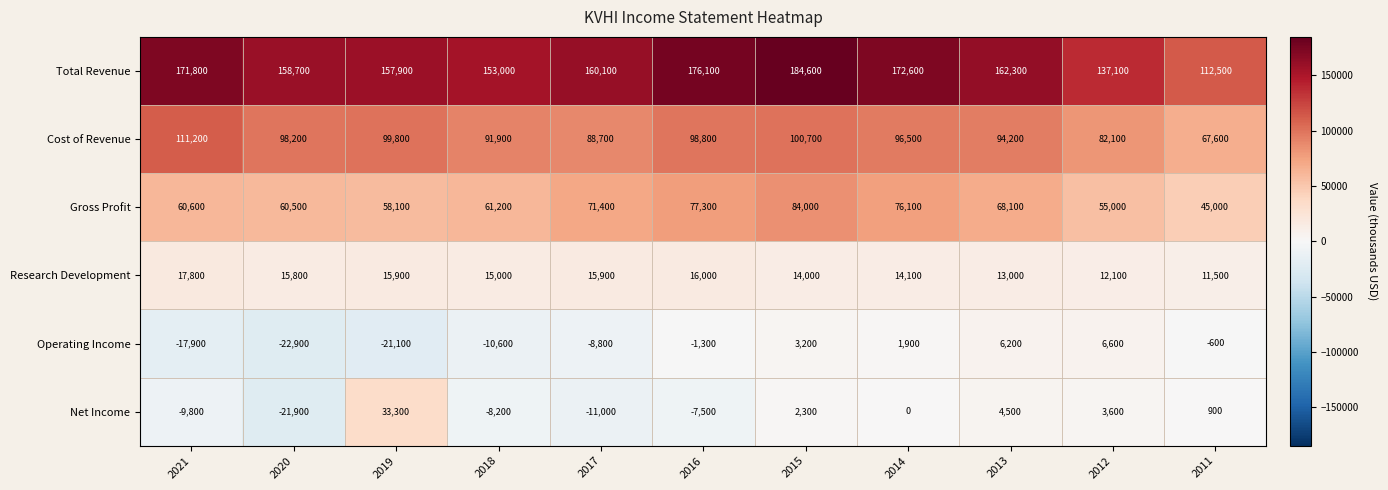

What is the maximum value shown in the chart?

184600